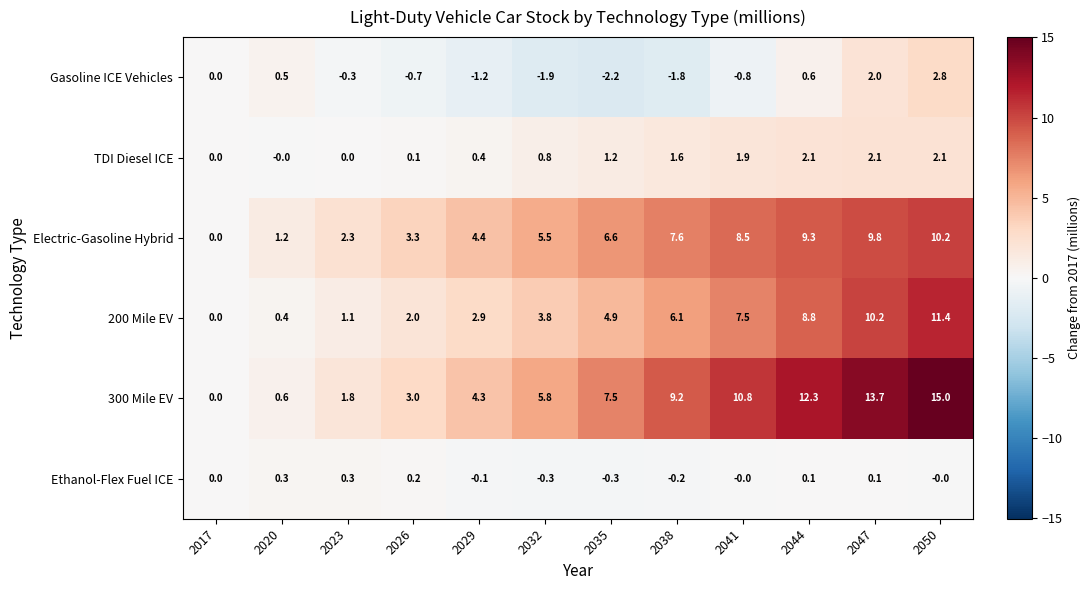

True or false: Electric-Gasoline Hybrid has a value of 0.7 at 2020.

False